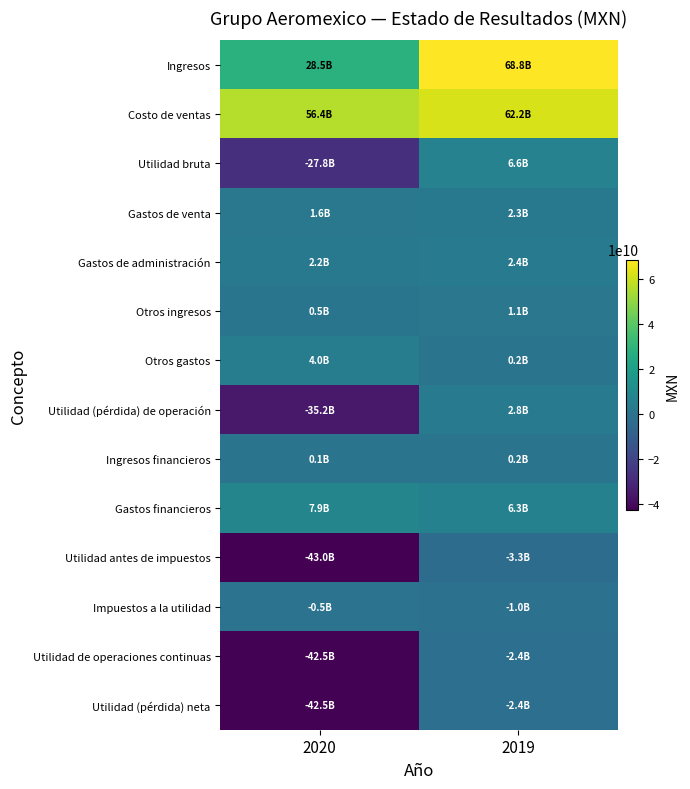

Which series has the largest total across all categories?

Costo de ventas